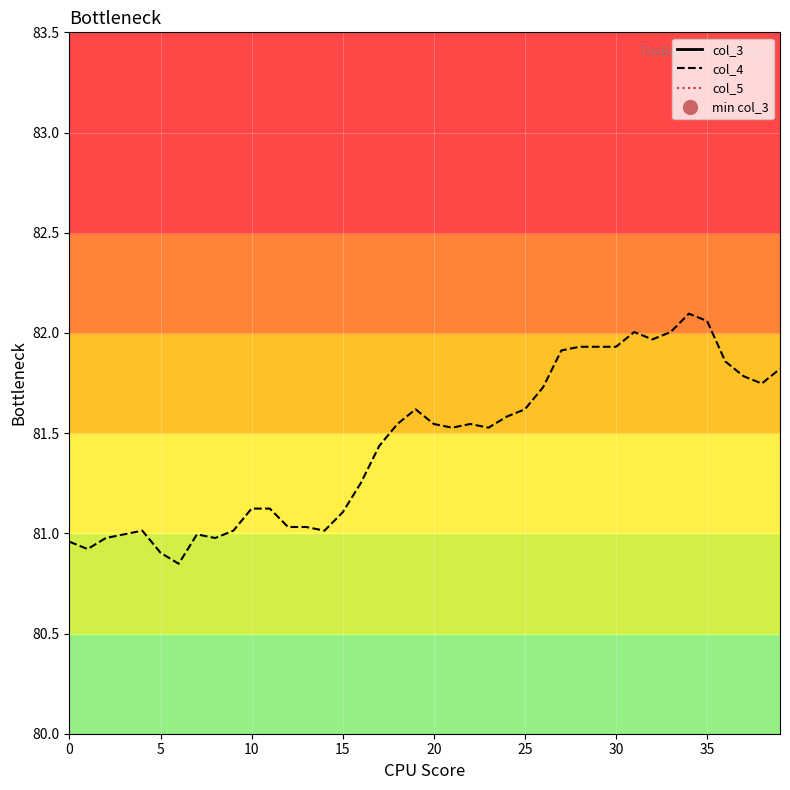

What is the minimum value shown in the chart?

80.8